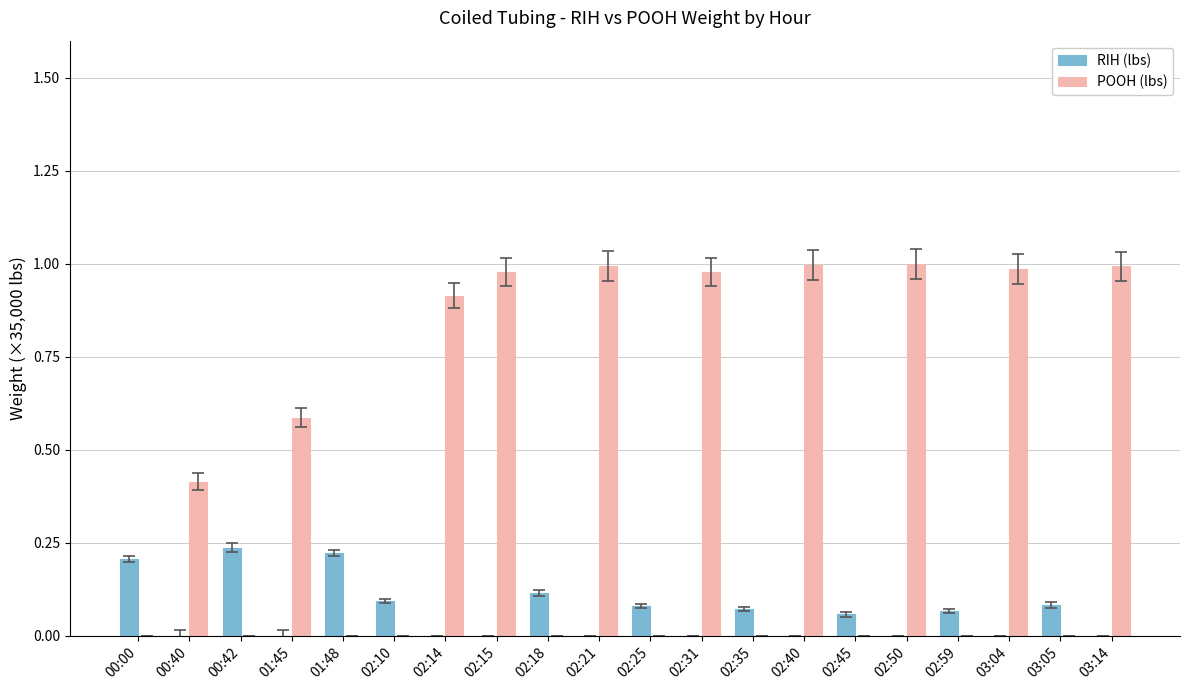

Is it true that POOH (lbs) equals -0.3 at 02:45?

False